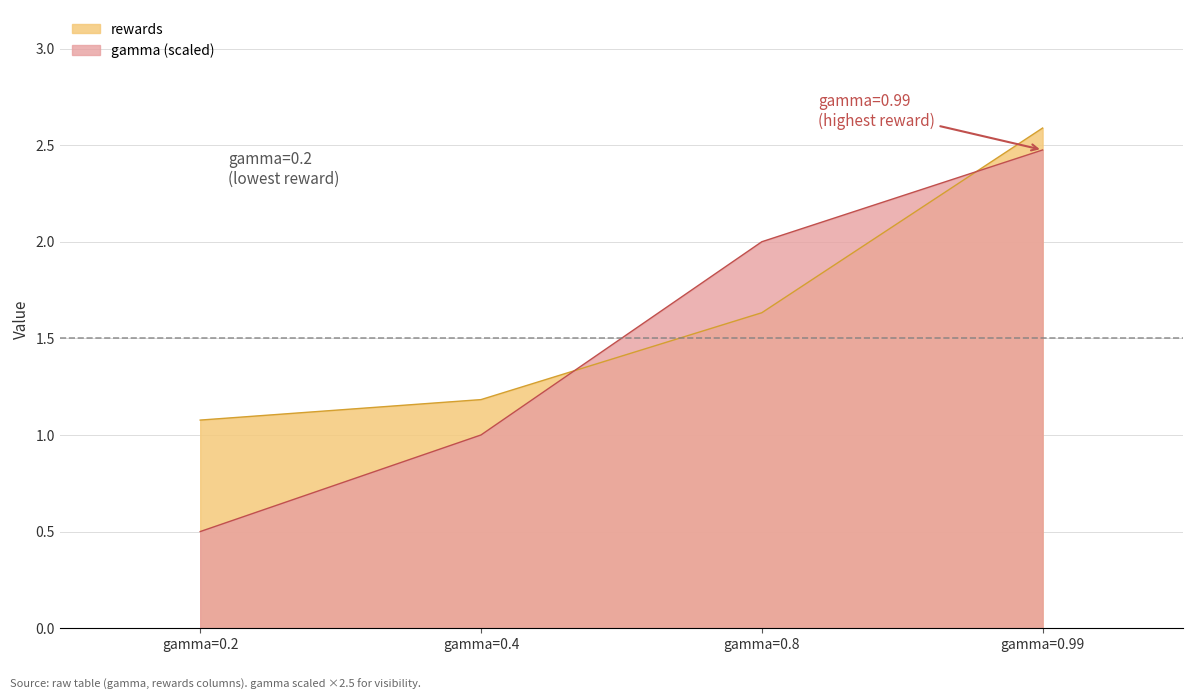

What is the sum of all gamma values?

6.0